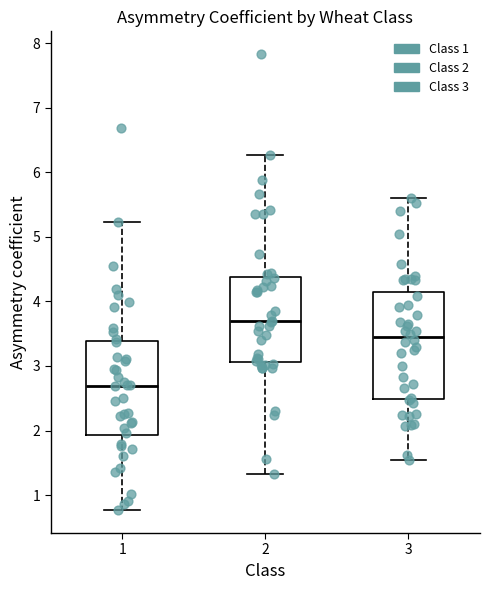

Which box's median line is the lowest?

1